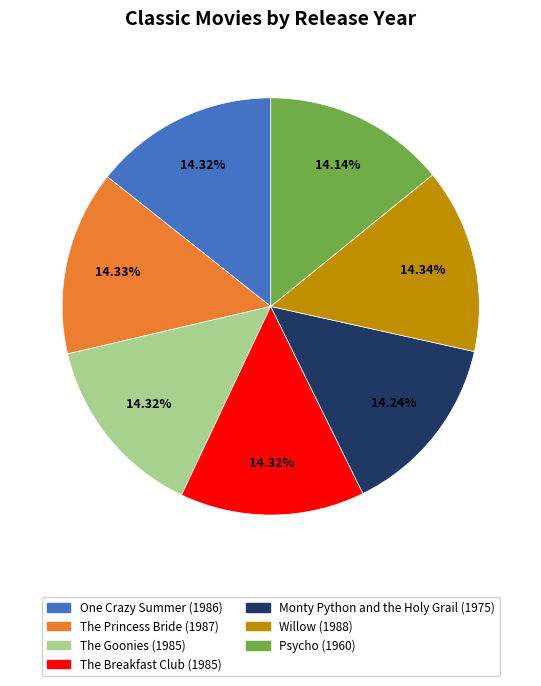

Approximately how many times larger is the value at One Crazy Summer compared to The Princess Bride?

1.0